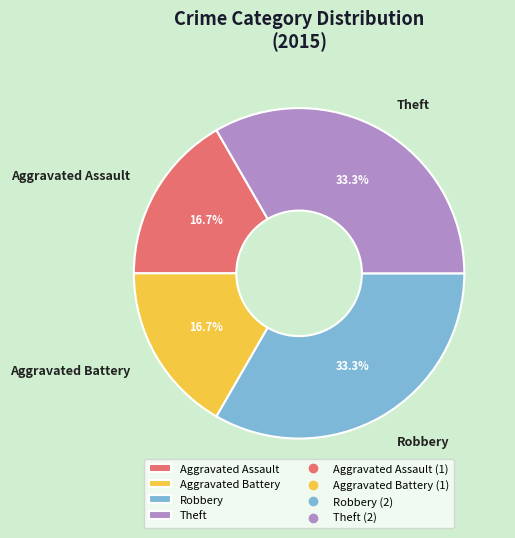

Between Robbery and Aggravated Assault, which is larger?

Robbery